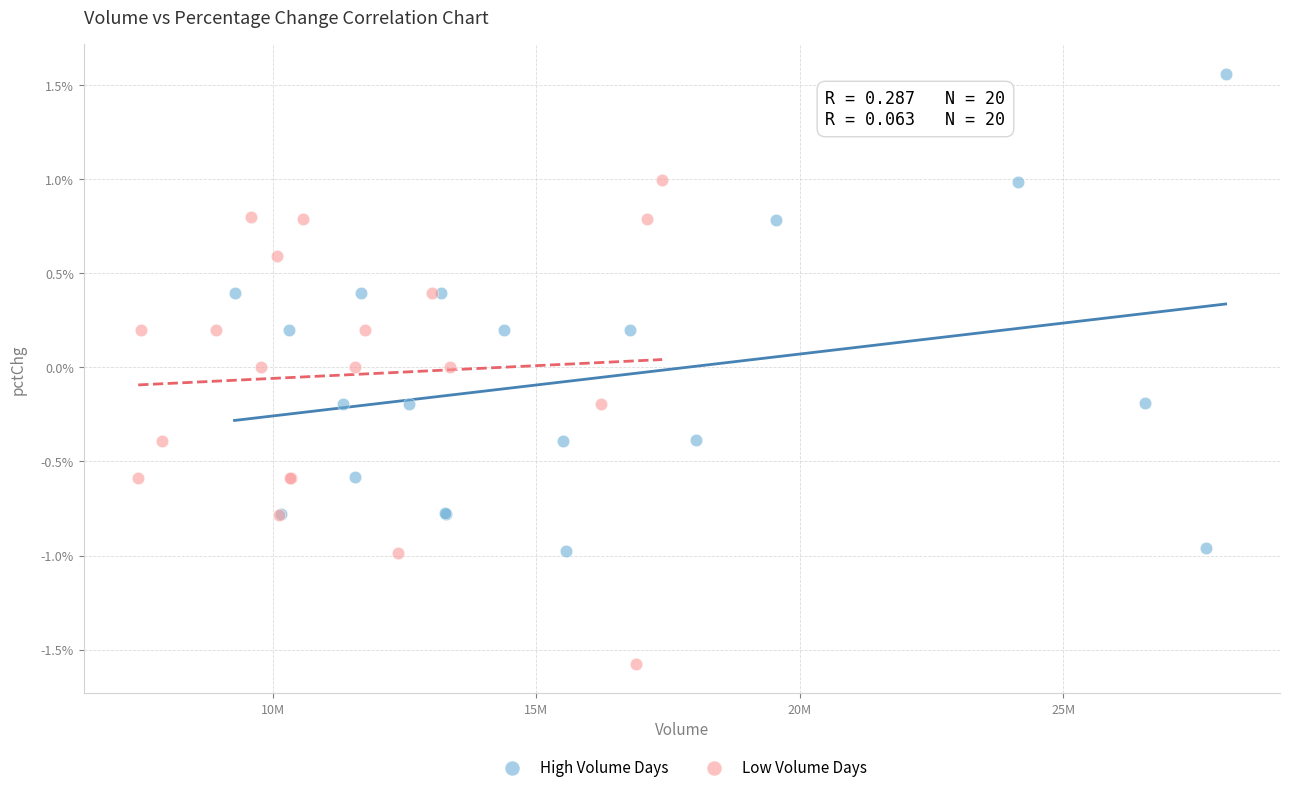

Which series has the largest Y range (max minus min)?

Low Volume Days